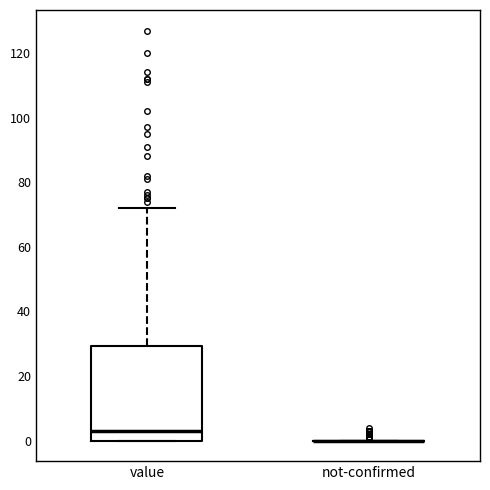

Where does the median line of the box for value sit on the y-axis? The values are not printed on the chart, so give them approximately, as read against the axis.

4